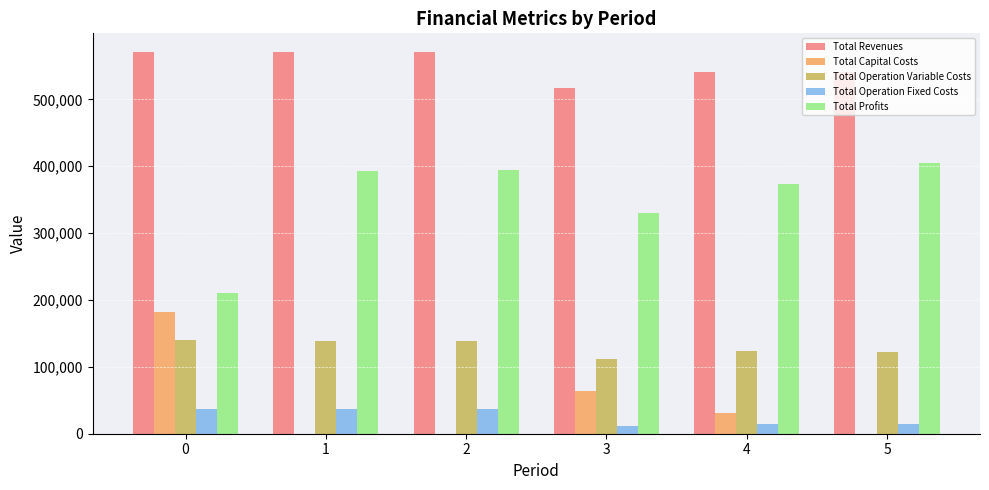

What is the greatest value displayed?

570211.8